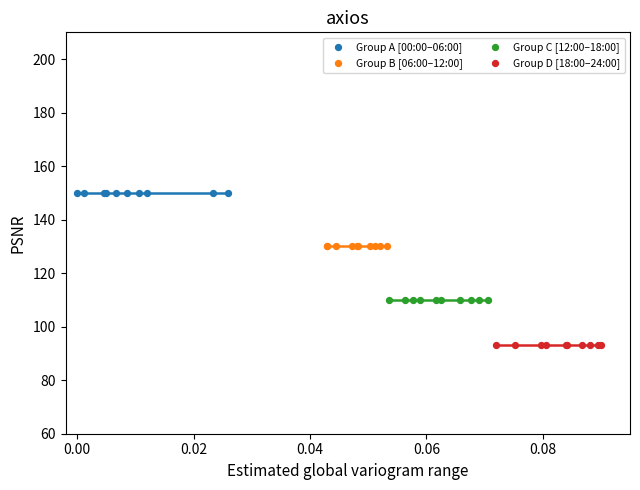

Which series contains the lowest Y value?

Group D [18:00–24:00]